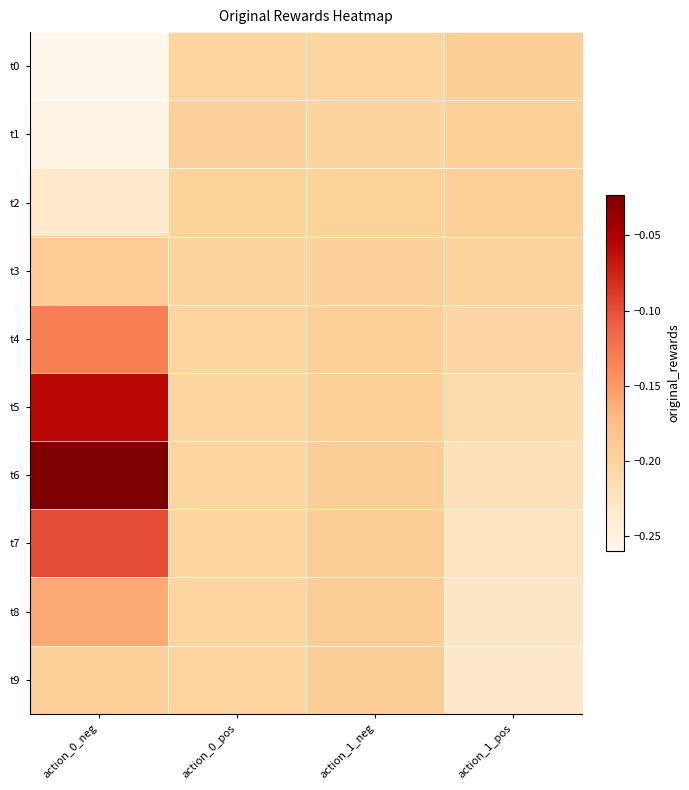

At which category does the chart reach its minimum across all series?

action_0_neg